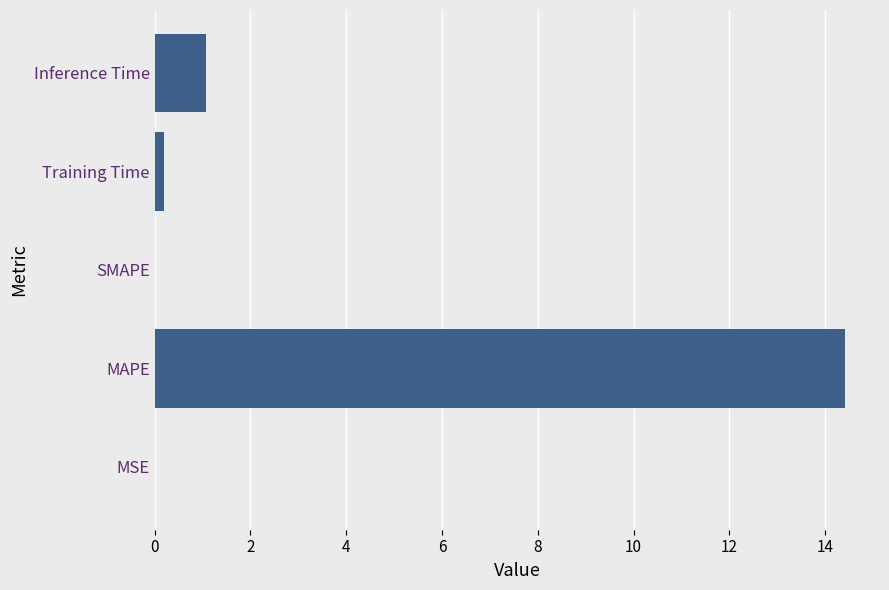

What is the greatest value displayed?

14.4